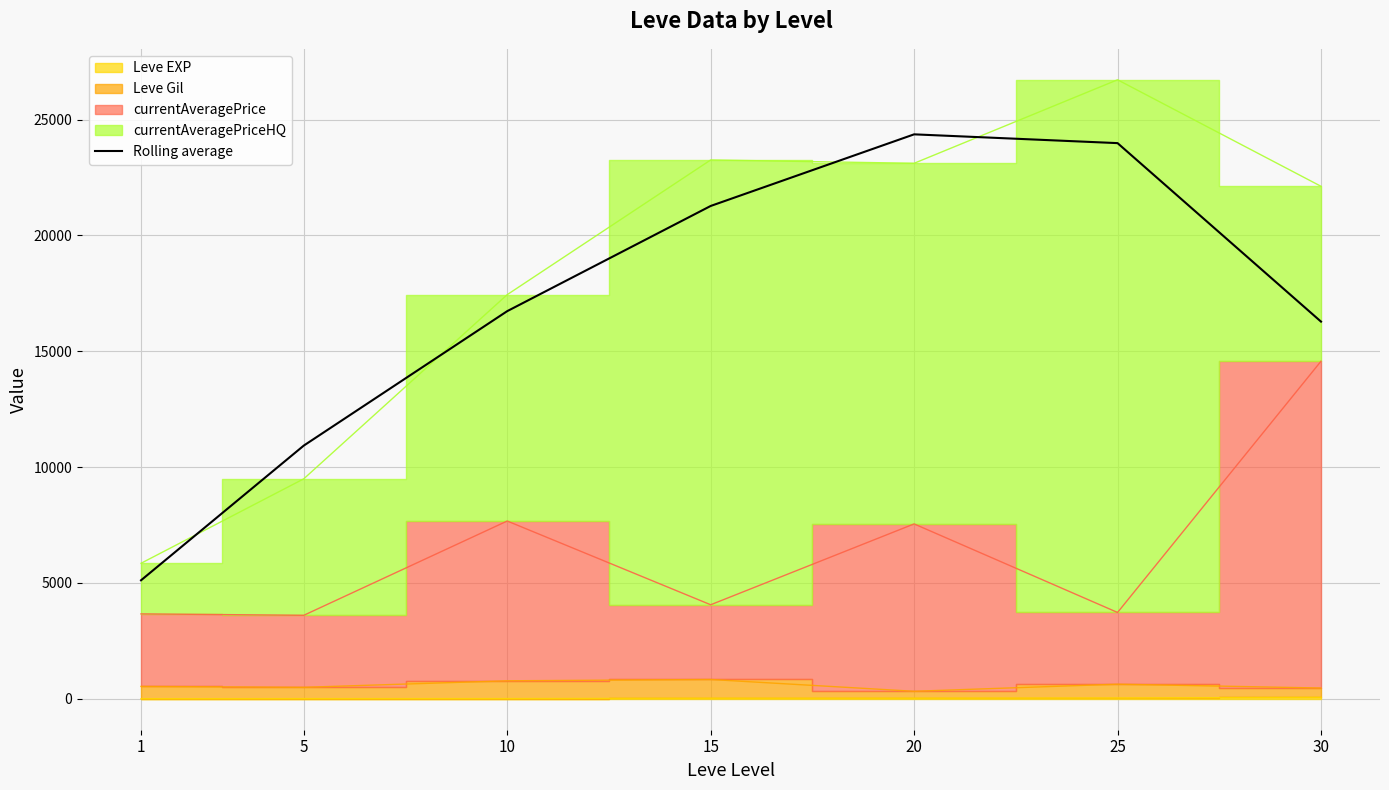

List the labels in order of value, smallest first.

1, 5, 30, 10, 15, 25, 20